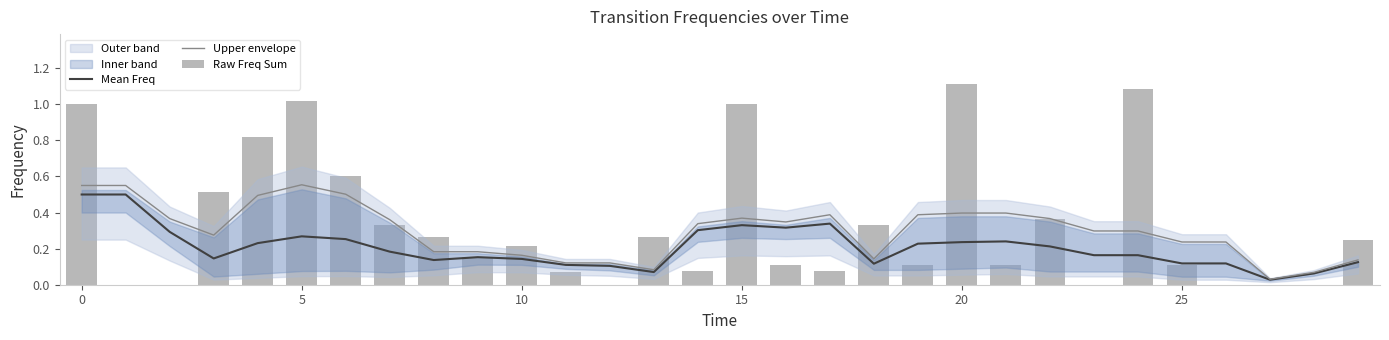

What is the average value of the Mean Freq series?

0.2